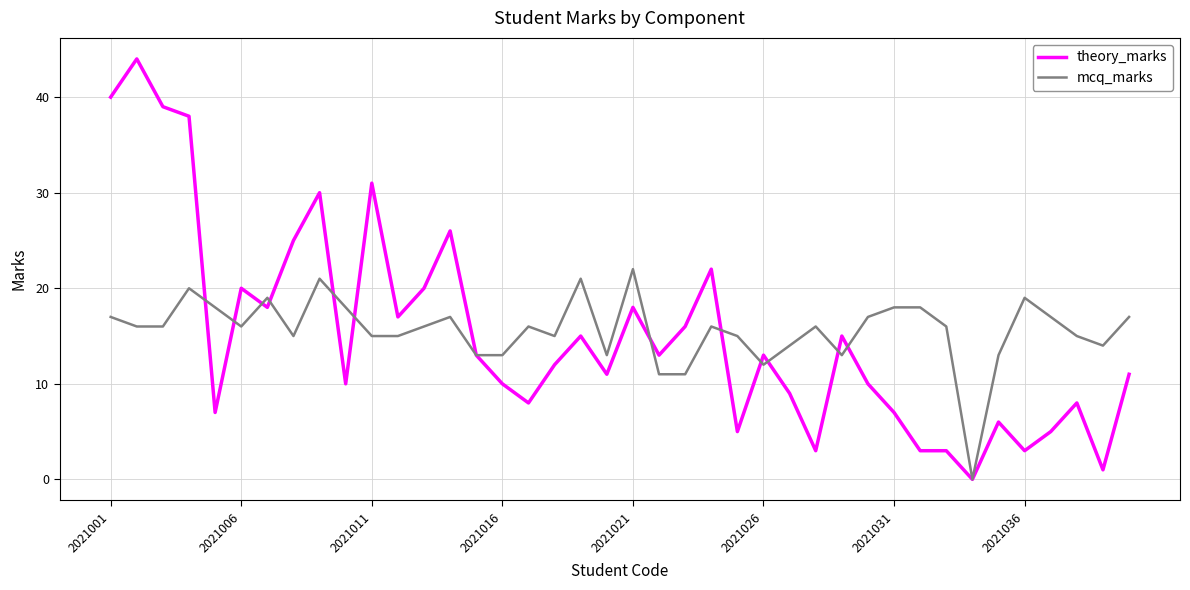

List the series in order of their peak value, highest first.

theory_marks, mcq_marks